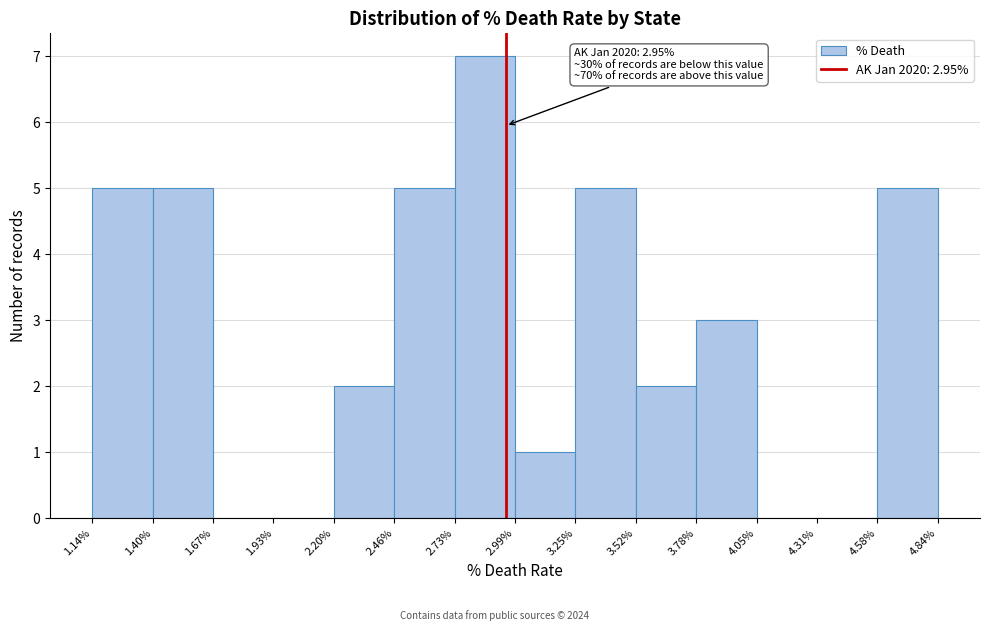

Over which range of the x-axis is the bar tallest?

2.73% to 2.99%